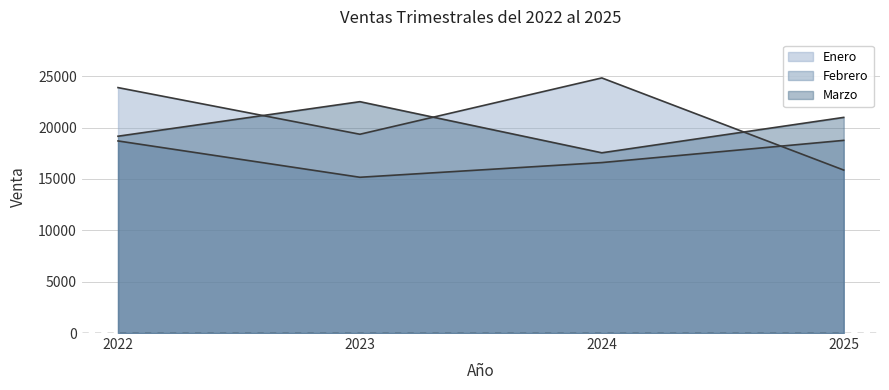

True or false: Enero and Febrero intersect in this chart.

True